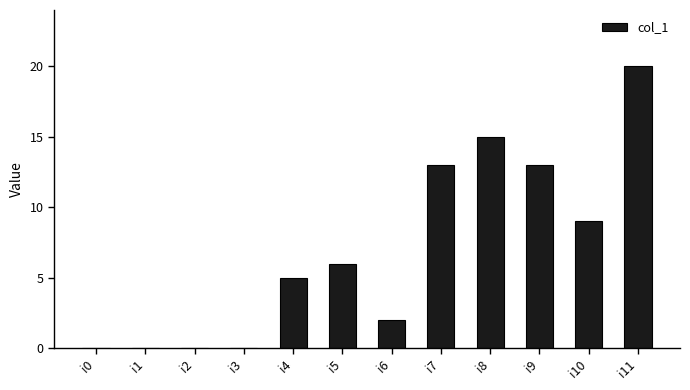

Is it true that the value at i2 is 0?

True